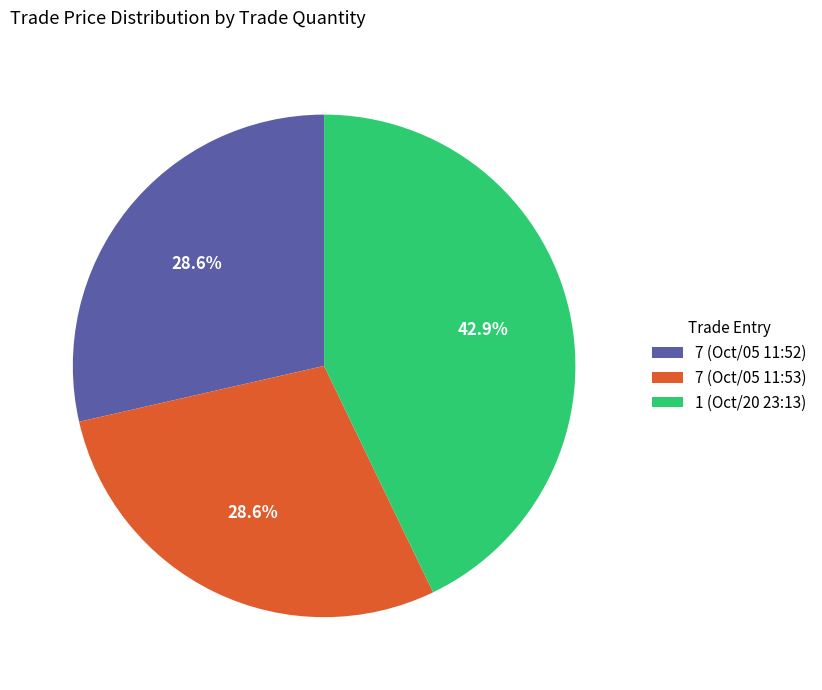

To the nearest percent, what is the difference between the largest and smallest slice percentages?

14%